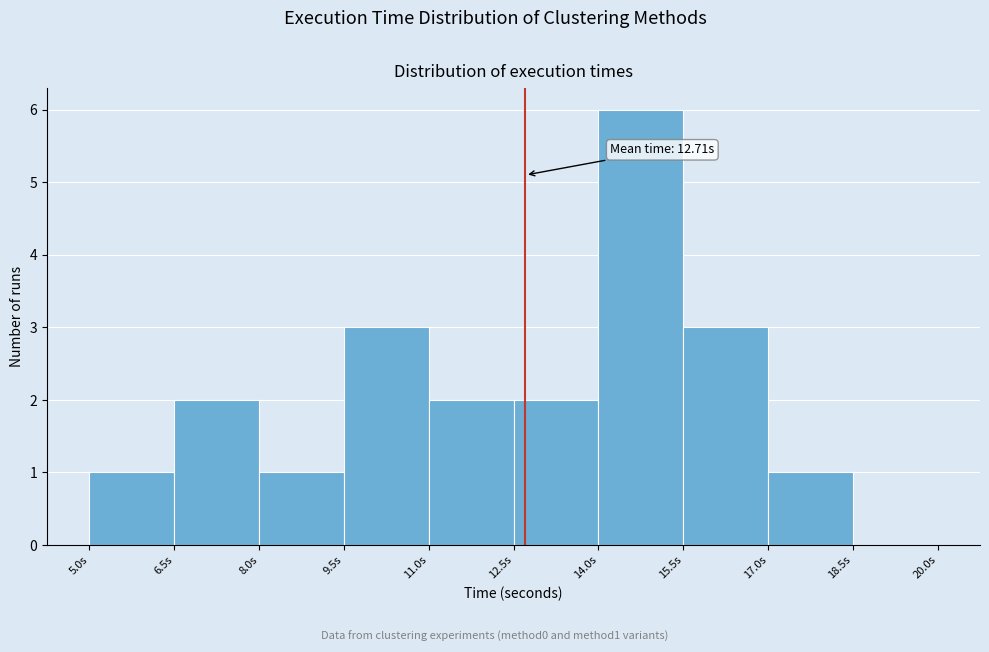

Over which range of the x-axis is the bar tallest?

14.0 to 15.5